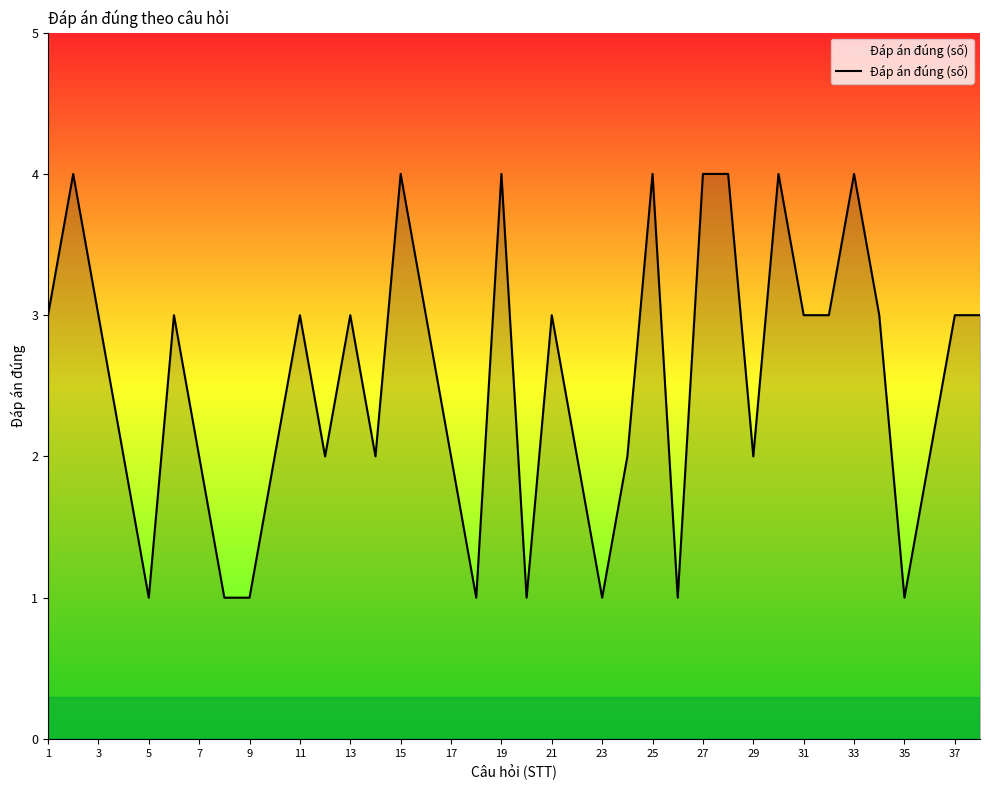

What is the difference between the maximum and minimum values?

3